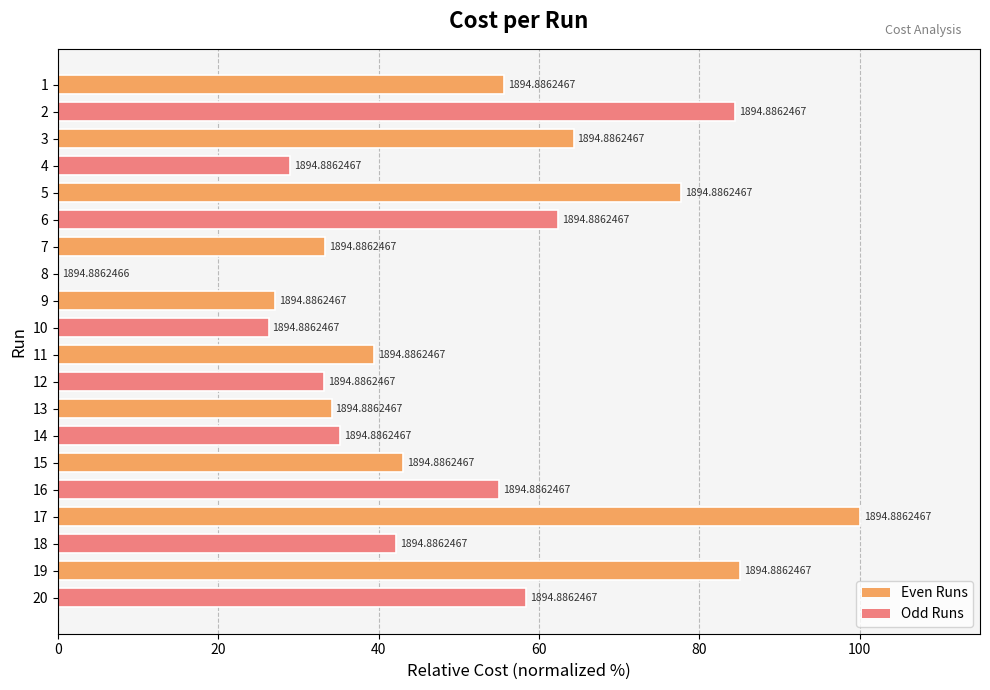

Are the bars horizontal?

Yes